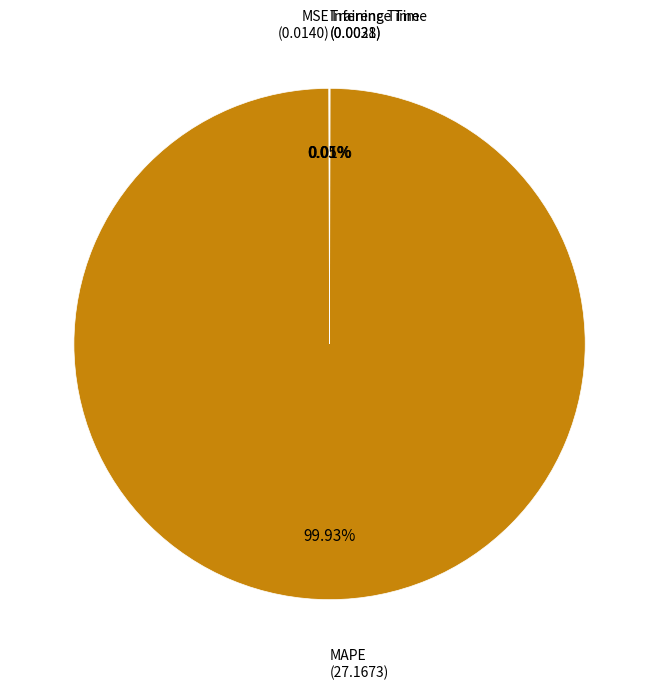

Is there any slice that represents more than half of the pie?

Yes